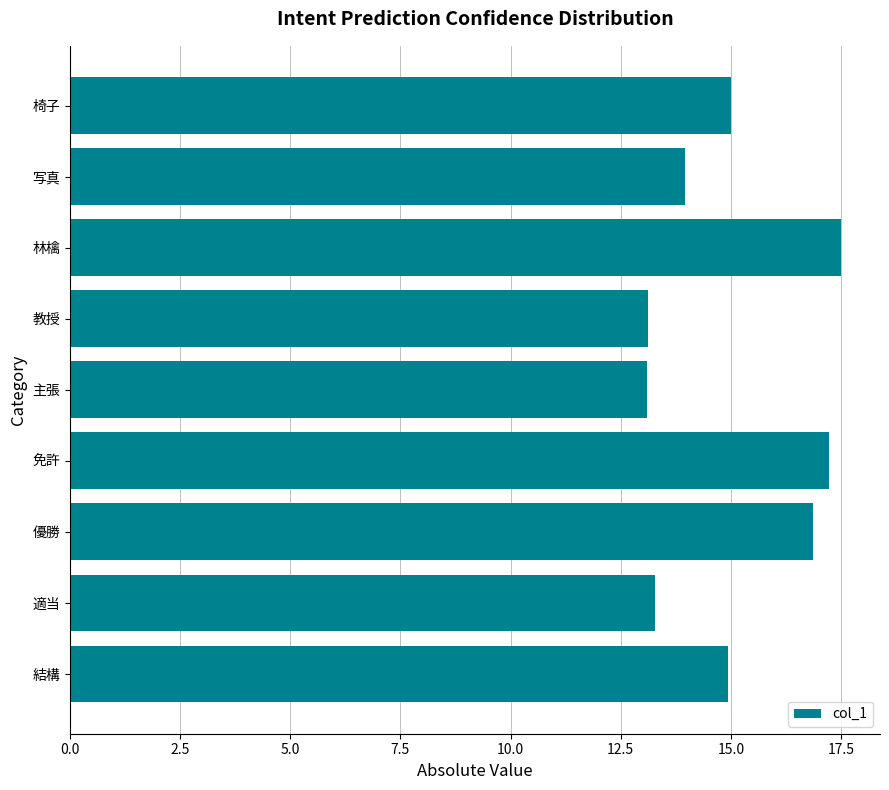

Reading bottom to top, what are all the values shown in this chart?

14.9	13.3	16.9	17.2	13.1	13.1	17.5	14.0	15.0